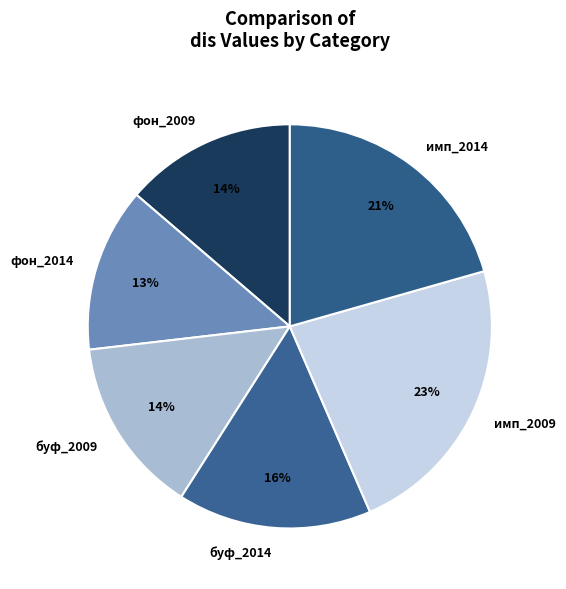

What is the largest slice in the pie chart?

имп_2009